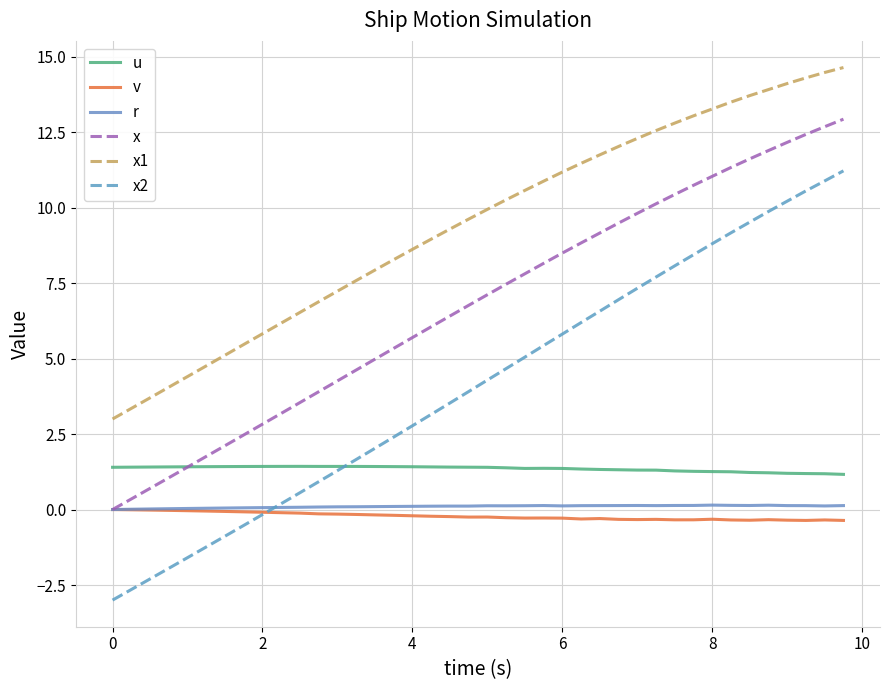

After their last crossing, which series has the higher values: x or u?

x